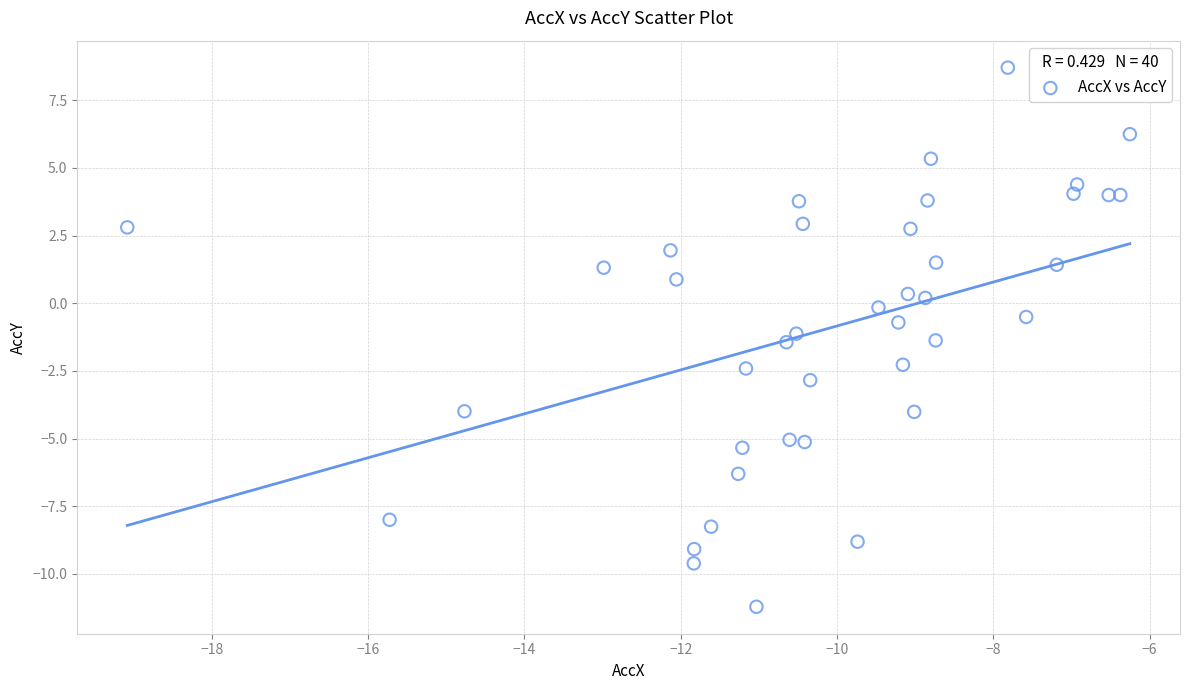

What is the range of X values (max minus min)?

12.8